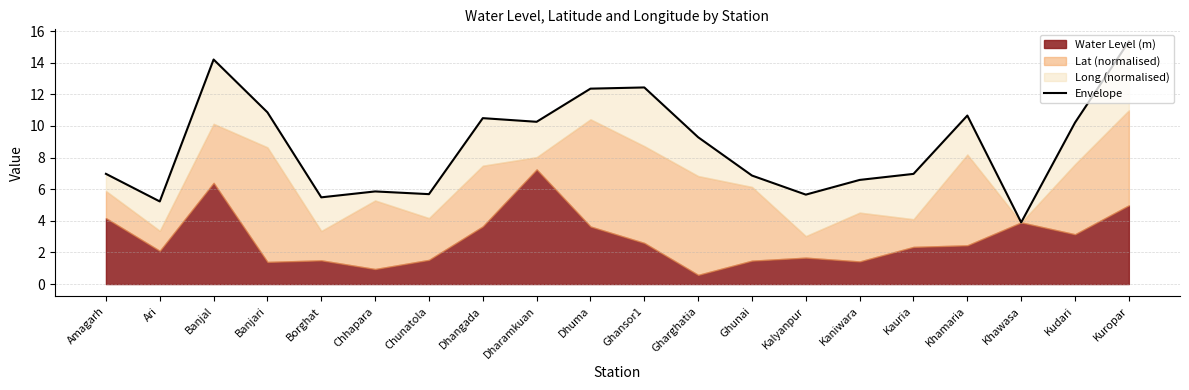

What is the value of the 14th point from the left?

5.7